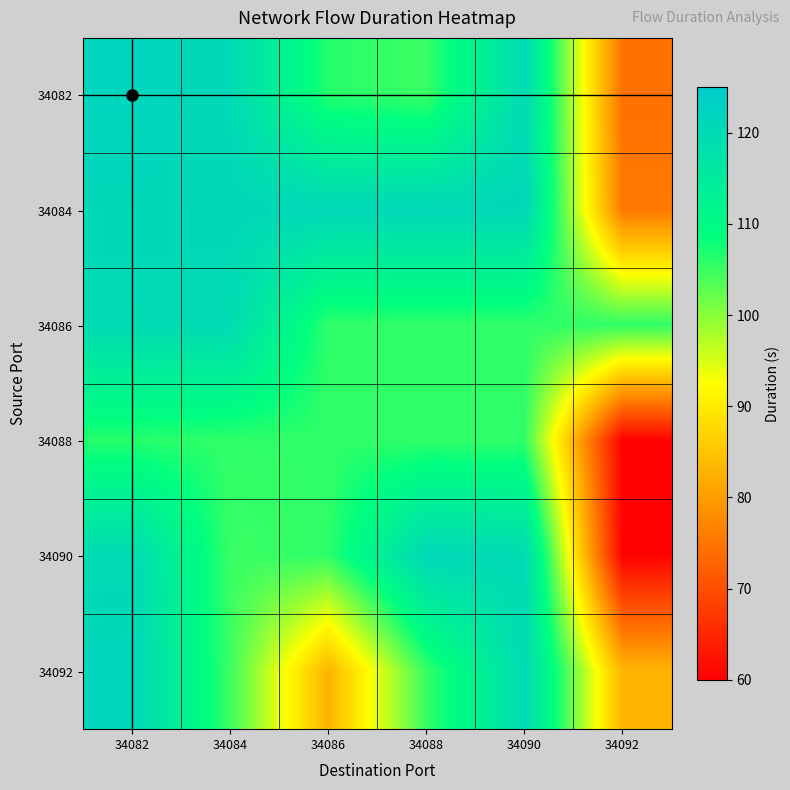

What is the difference between the highest and lowest values at 34090?

15.1